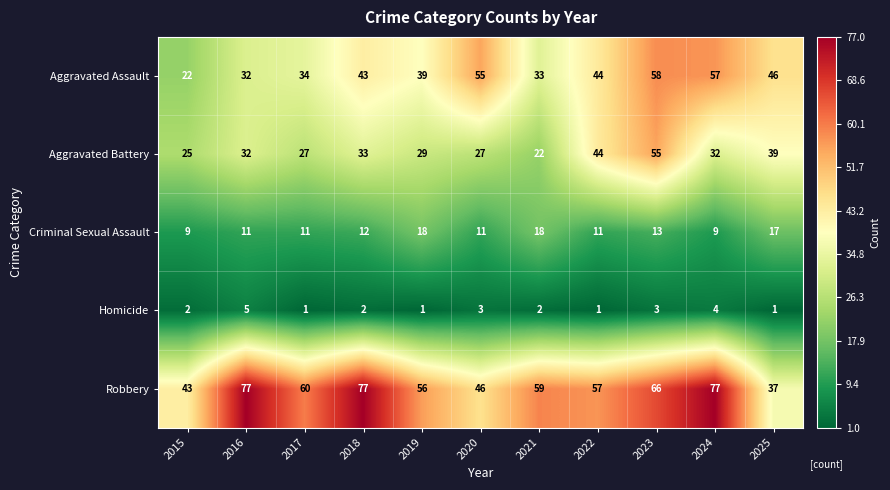

How many series are shown in this chart?

5